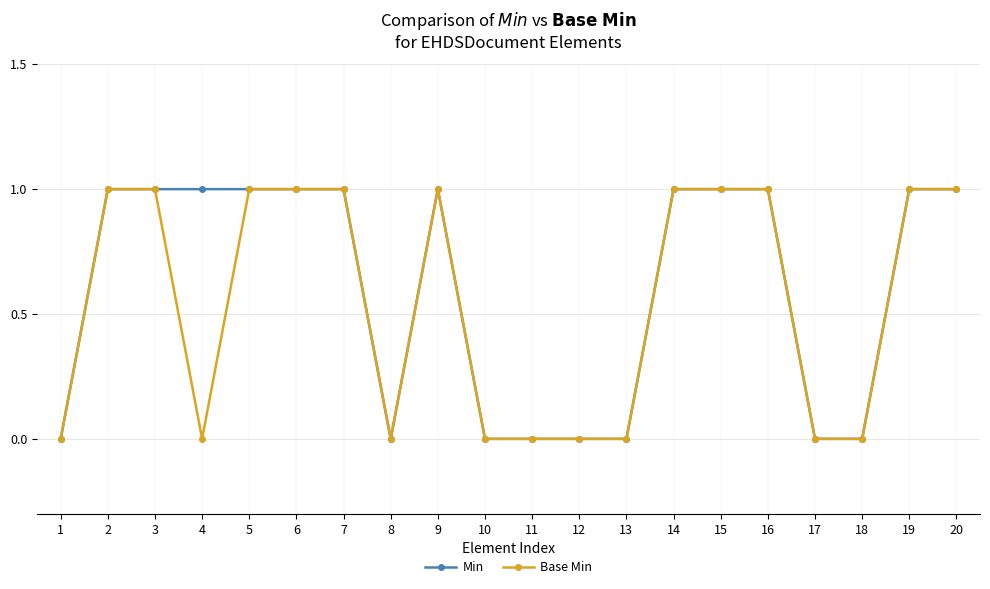

What is the value of the Min point at the 4th from the left?

1